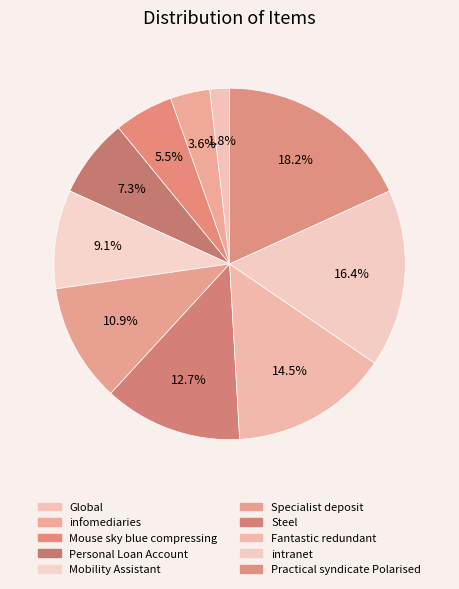

What portion of the pie excludes Specialist deposit?

89.1%